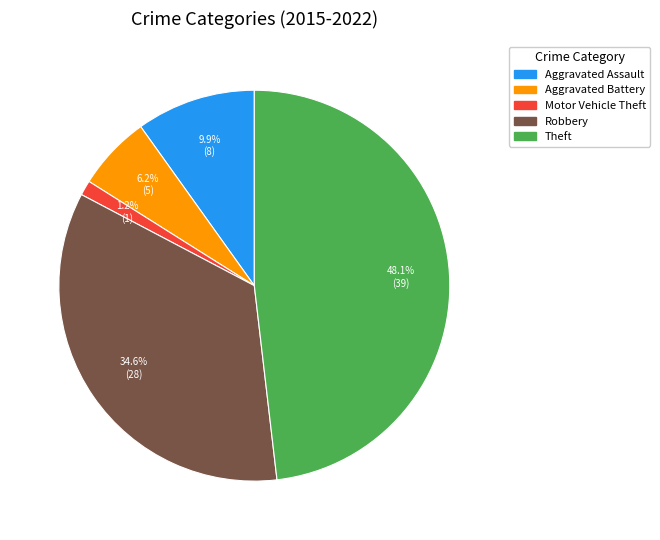

How many slices are in this pie chart?

5